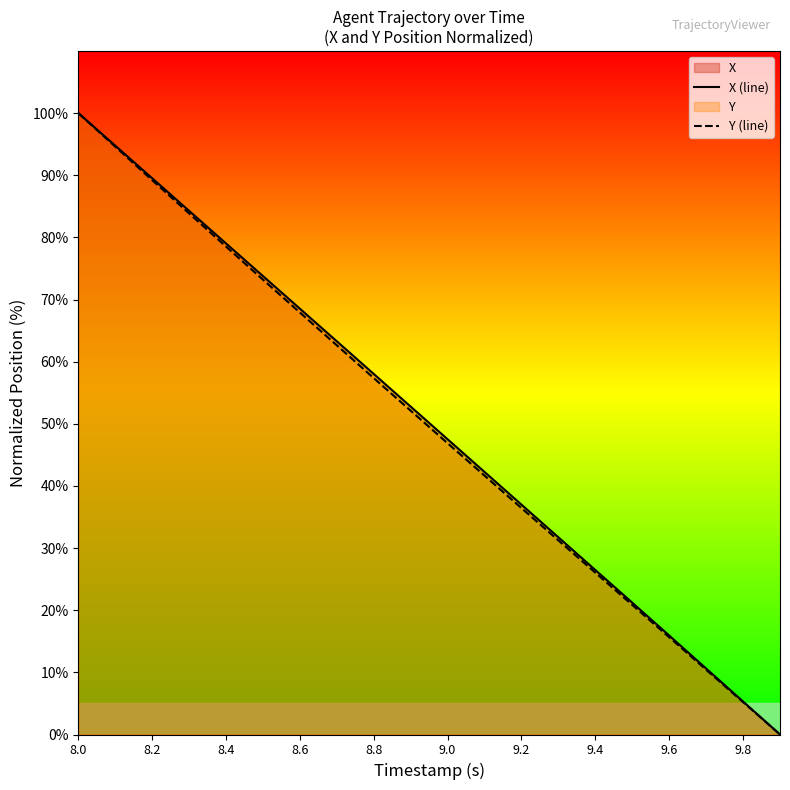

The value of X (line) at 9.0 is 47.5. True or false?

True